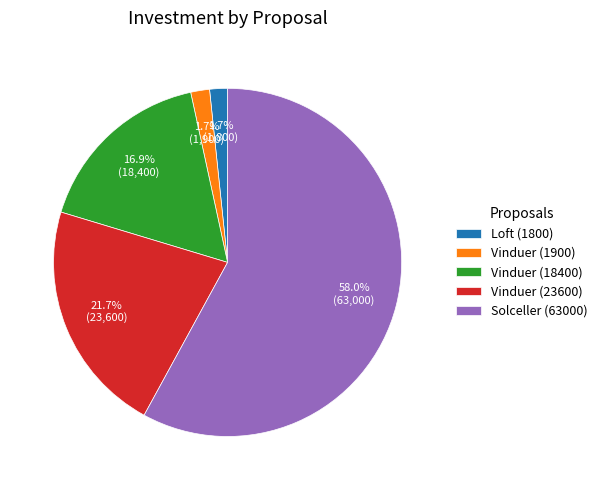

Which slice is the largest?

Solceller (63000)